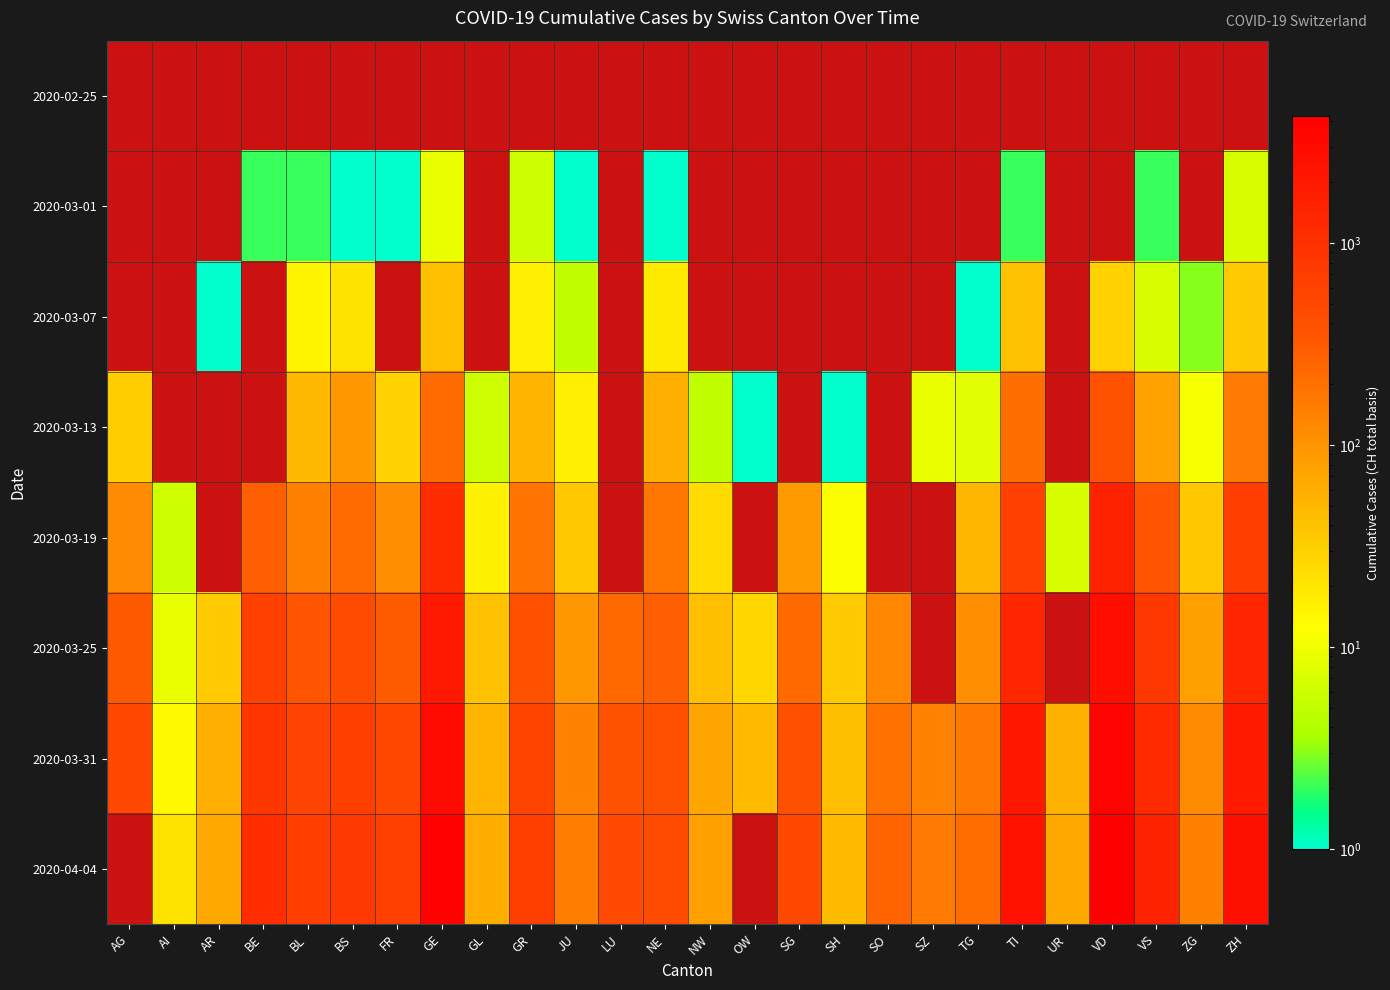

At which label does 2020-03-19 first exceed 85?

AG